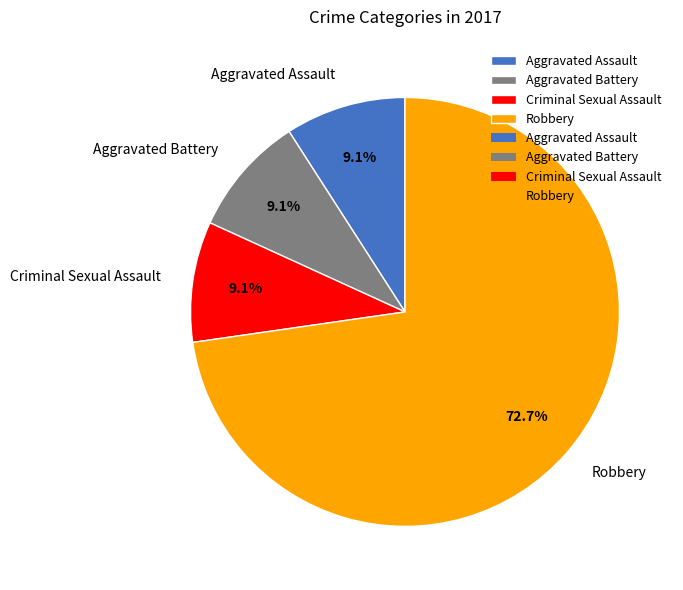

Count the number of slices in the pie.

4